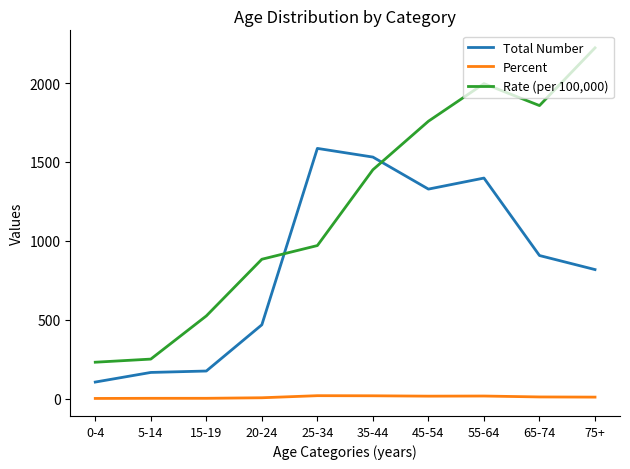

The Total Number series shows 1128.2 at 75+. True or false?

False